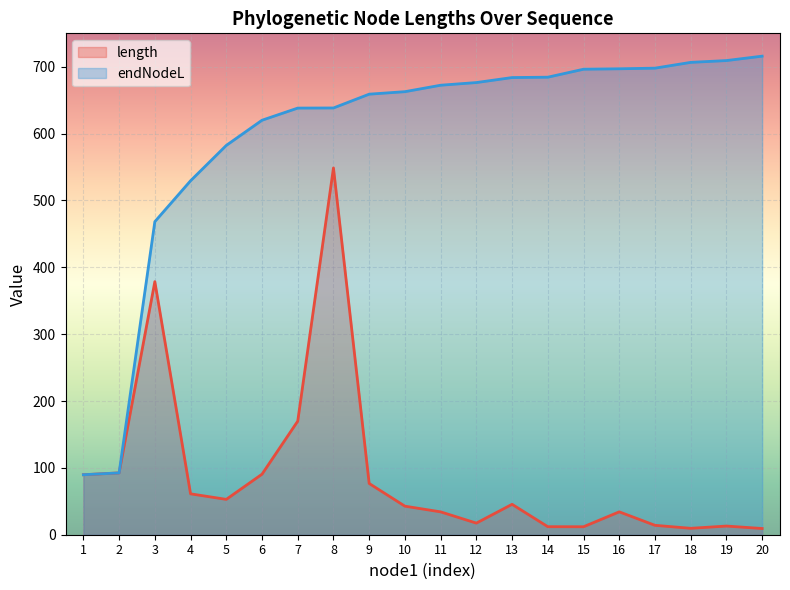

Rank the series at 18 from highest to lowest value.

endNodeL, length